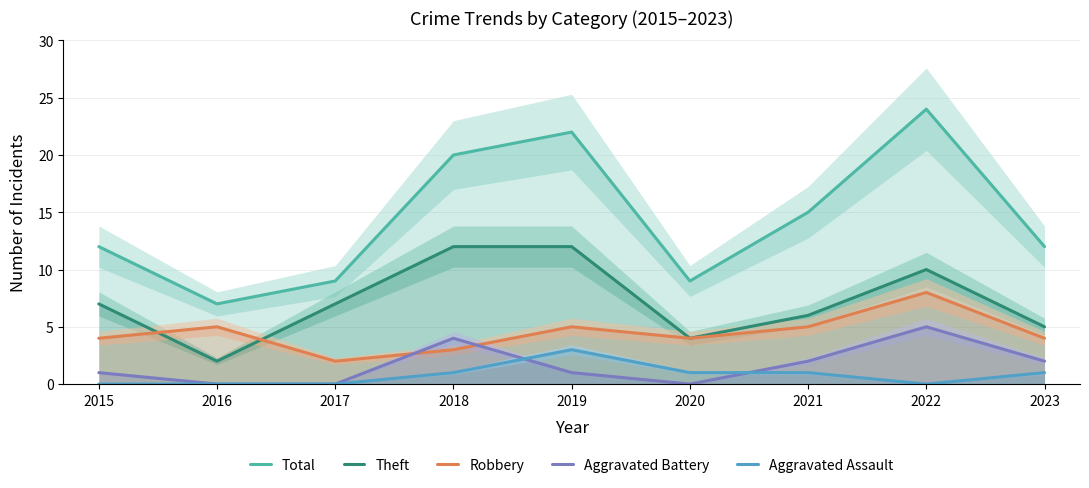

True or false: Total has more than 2 points higher than both neighbors.

False